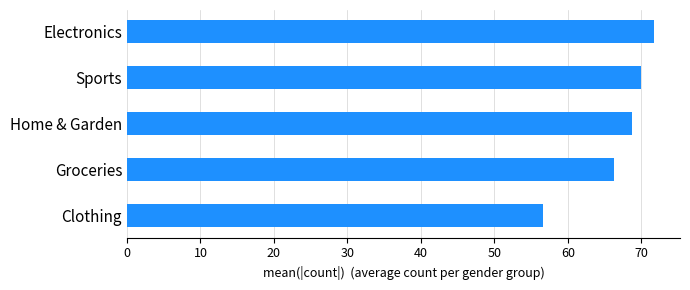

List the labels in order of value, smallest first.

Clothing, Groceries, Home & Garden, Sports, Electronics